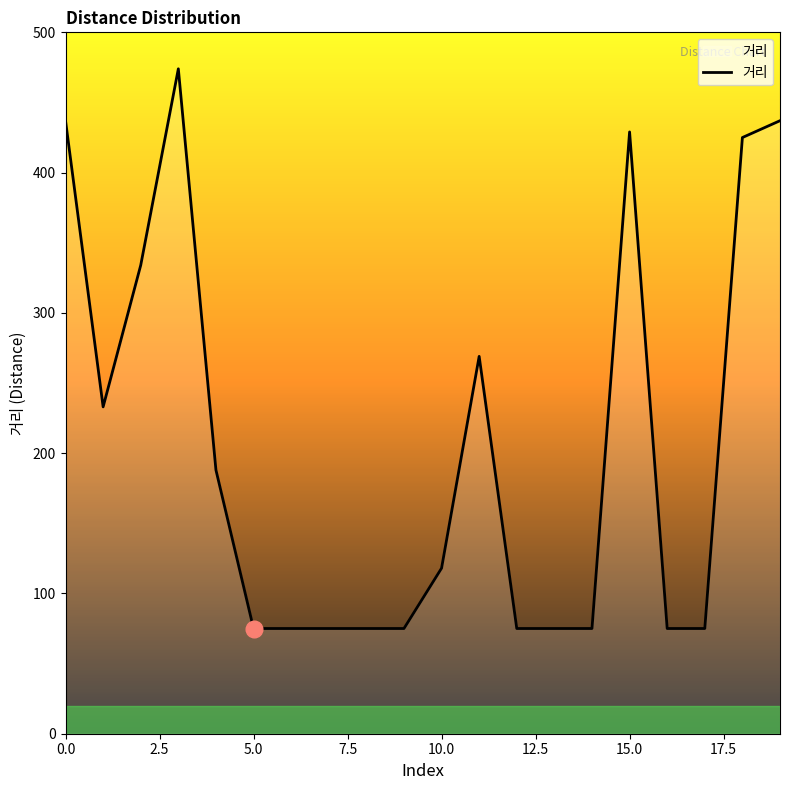

True or false: there are more than 1 points higher than both neighbors.

True